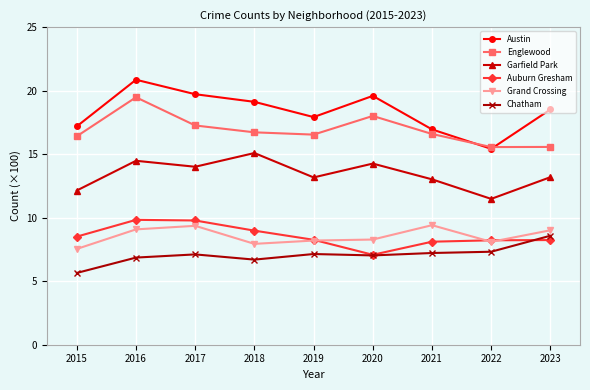

What is the spread (max minus min) of values at 2015?

11.5